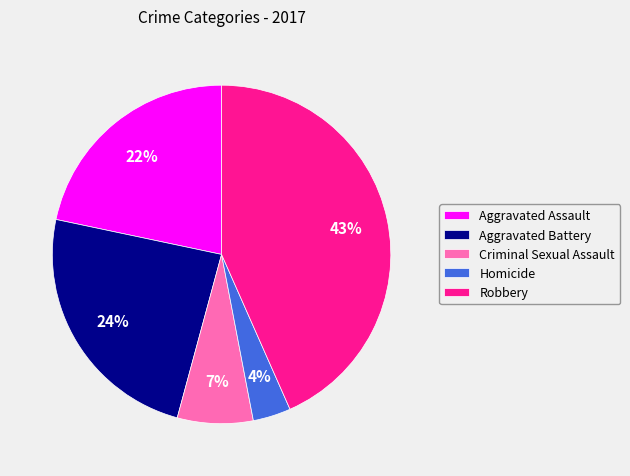

To the nearest percent, what is the average slice percentage?

20%